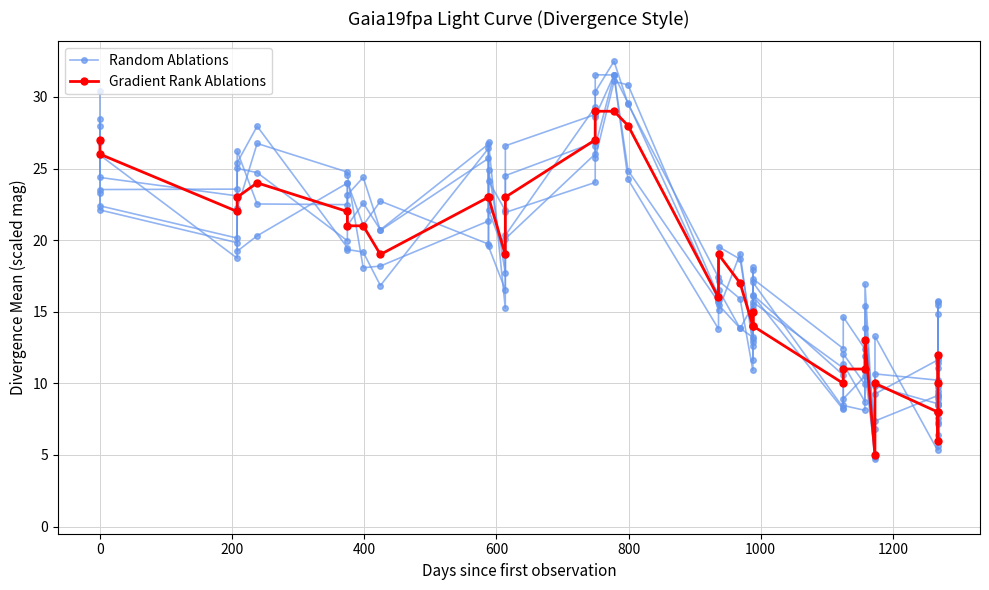

What is the difference between the second highest and second lowest values in the Gradient Rank Ablations series?

23.0